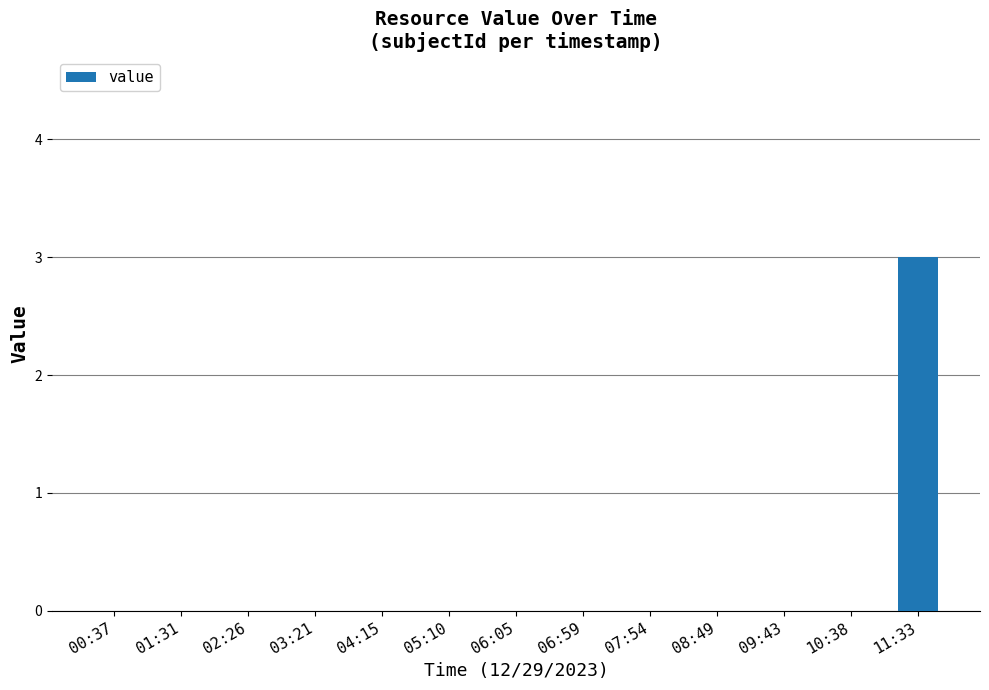

Is it true that the value at 07:54 is 0?

True